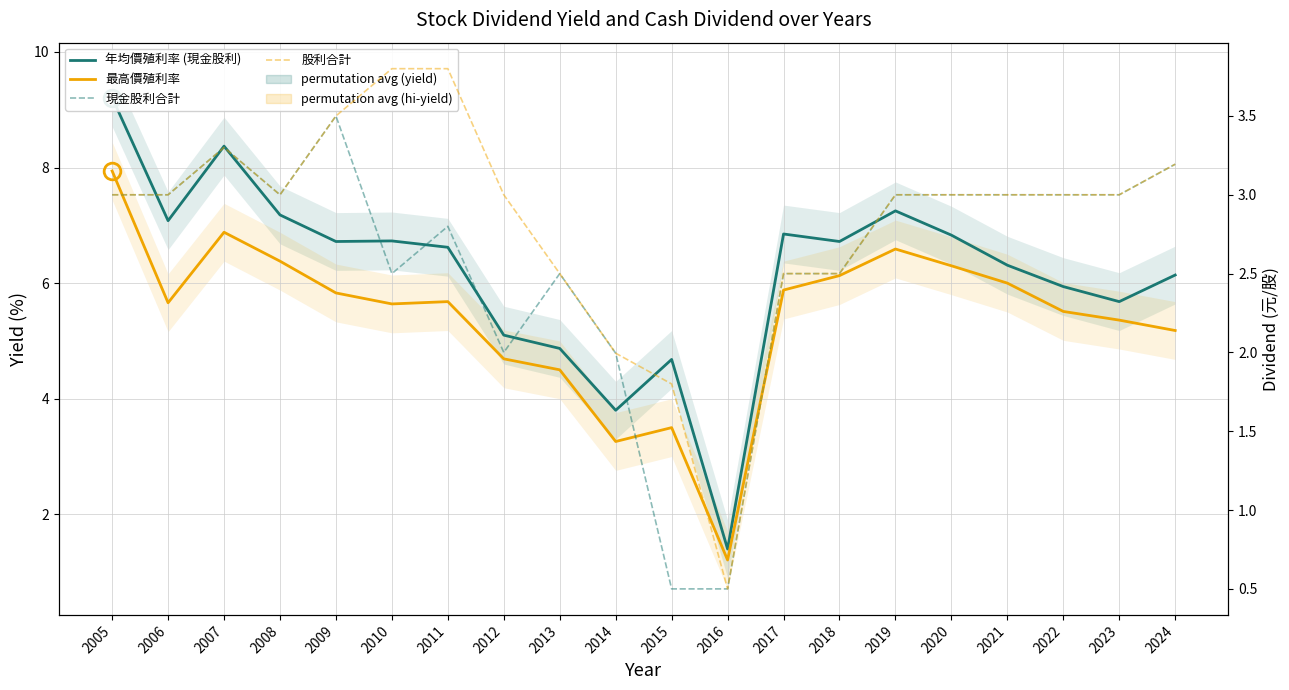

Does the chart display data point markers on the line(s)?

No